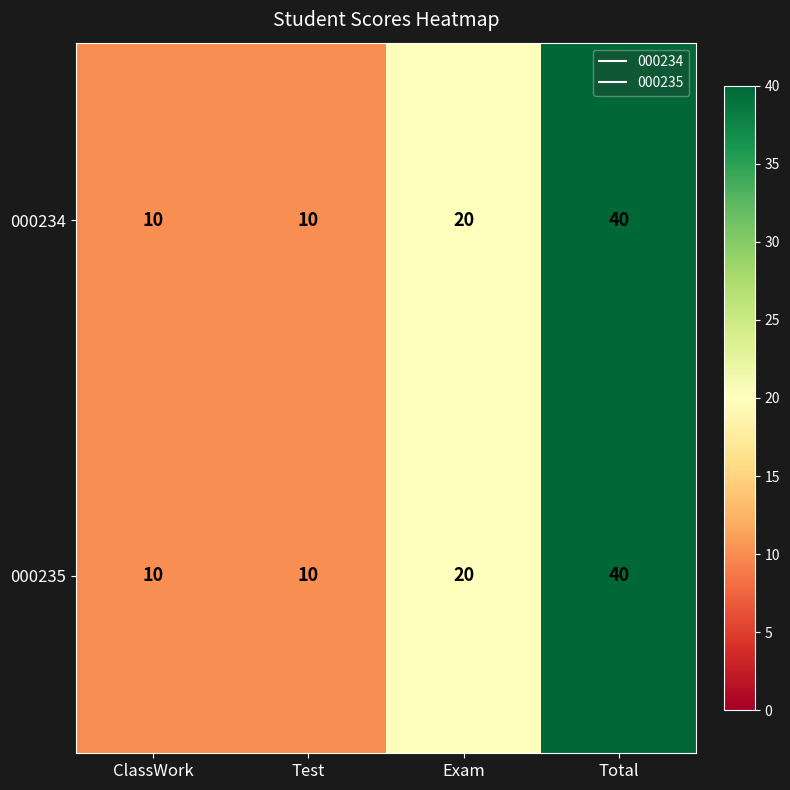

What value does the 000235 series have at Test?

10